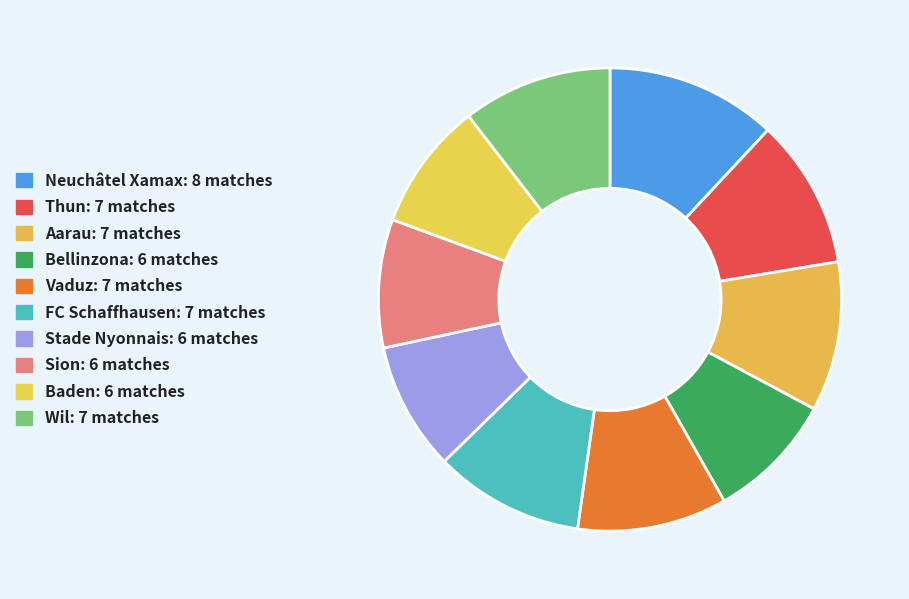

What is the smallest slice in the pie chart?

Bellinzona